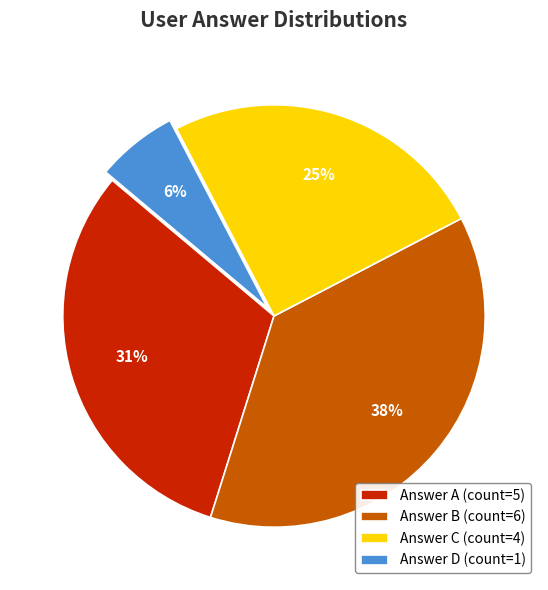

What is the largest slice in the pie chart?

Answer B (count=6)